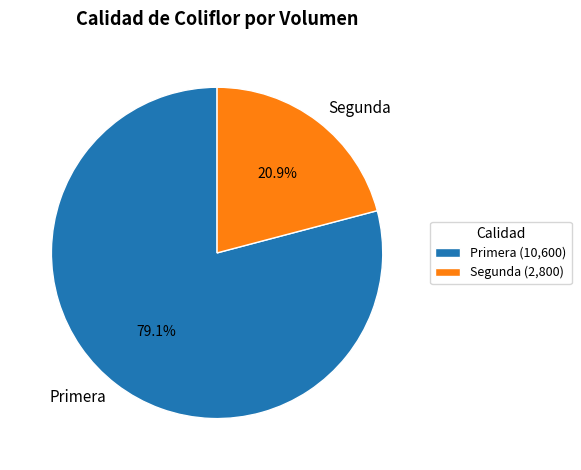

To the nearest percent, what is the difference between the largest and smallest slice percentages?

58%